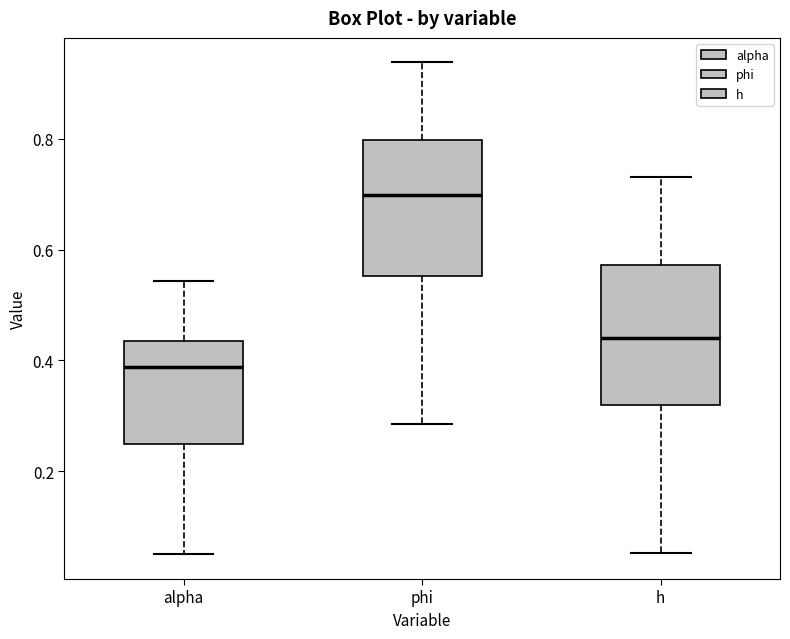

Reading left to right, transcribe this box plot: for each box, give where its median line is, the range the box spans, and where its two whiskers end, as read against the y-axis. The values are not printed on the chart, so give them approximately, as read against the axis.

alpha: median 0.38, box 0.24 to 0.44, whiskers 0.06 to 0.54
phi: median 0.70, box 0.56 to 0.80, whiskers 0.28 to 0.94
h: median 0.44, box 0.32 to 0.58, whiskers 0.06 to 0.74